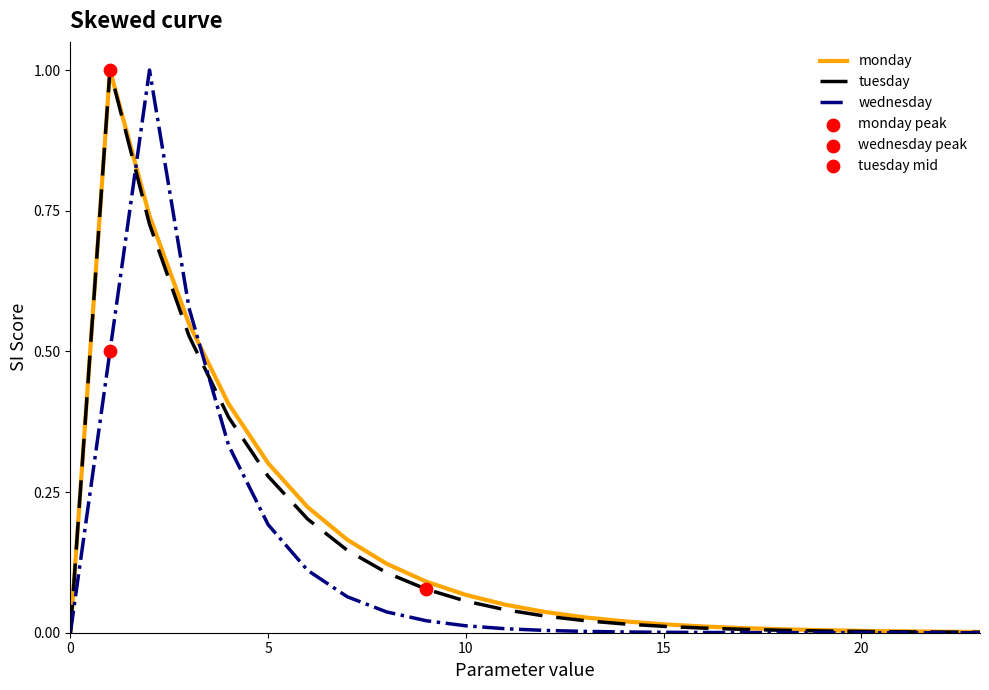

What is the highest value of the tuesday series?

1.0